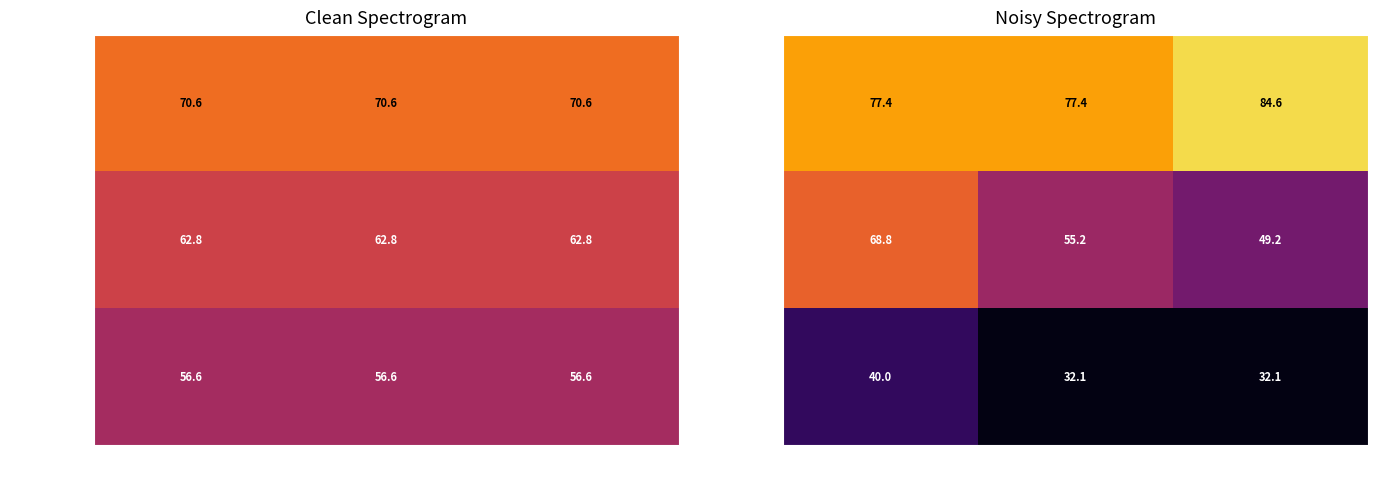

Is it true that 난방효율=80 equals 77.4 at 냉방효율=3?

True